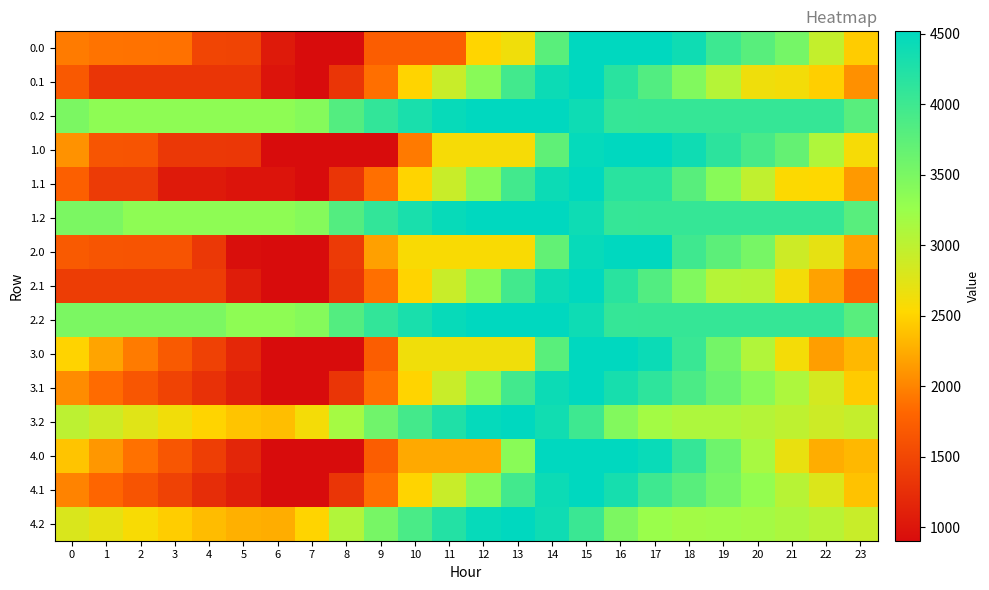

Which label corresponds to the largest value in the chart?

15